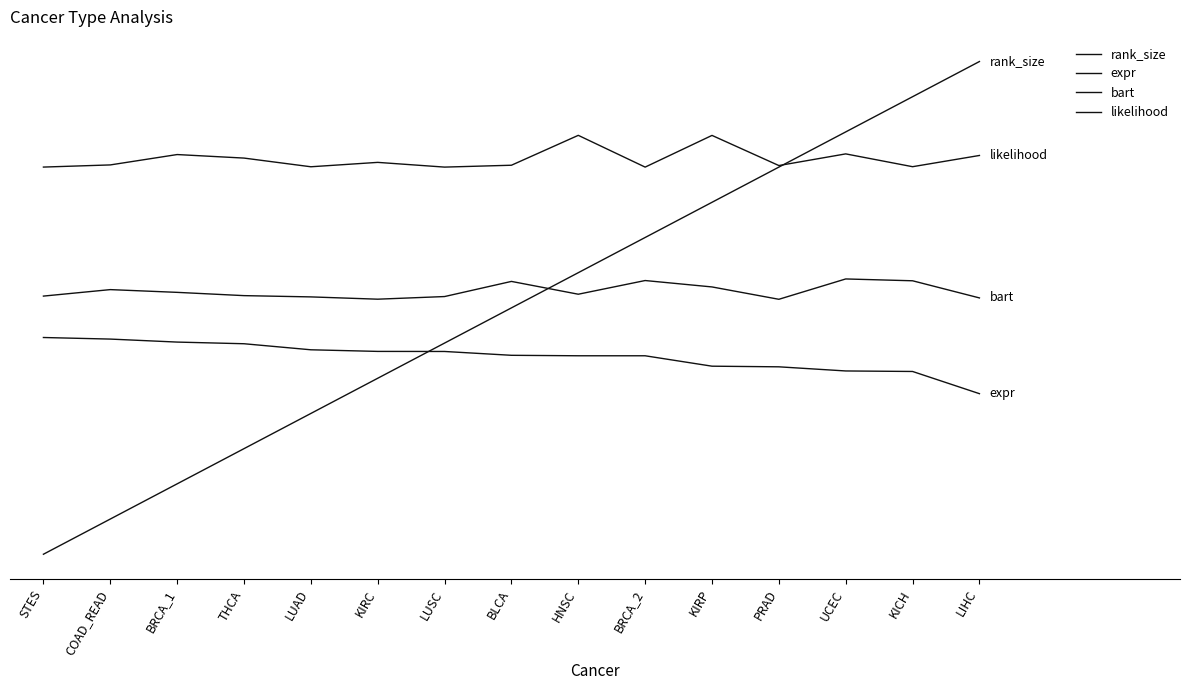

What is the difference between the maximum and minimum values in the expr series?

1.6